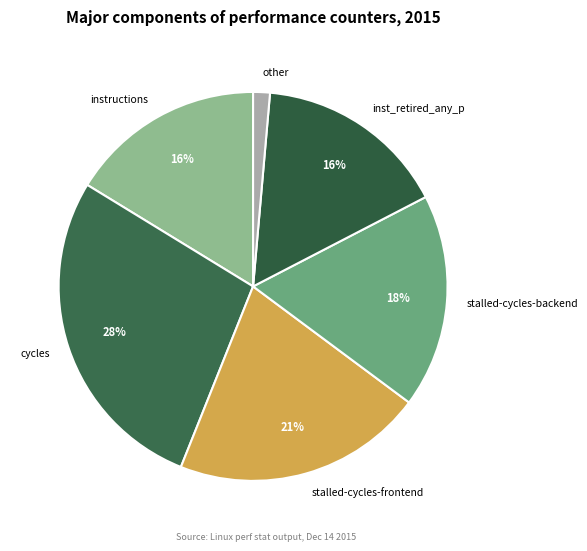

How many slices are in this pie chart?

6